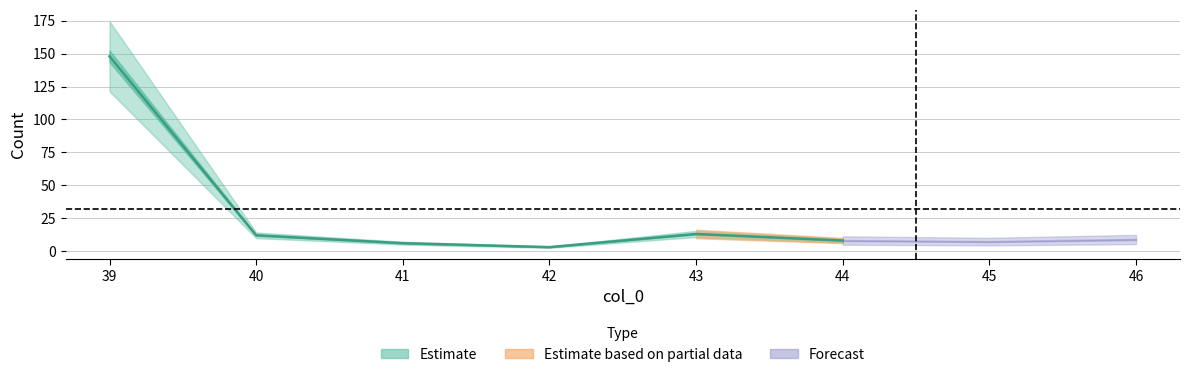

What is the average value?

32